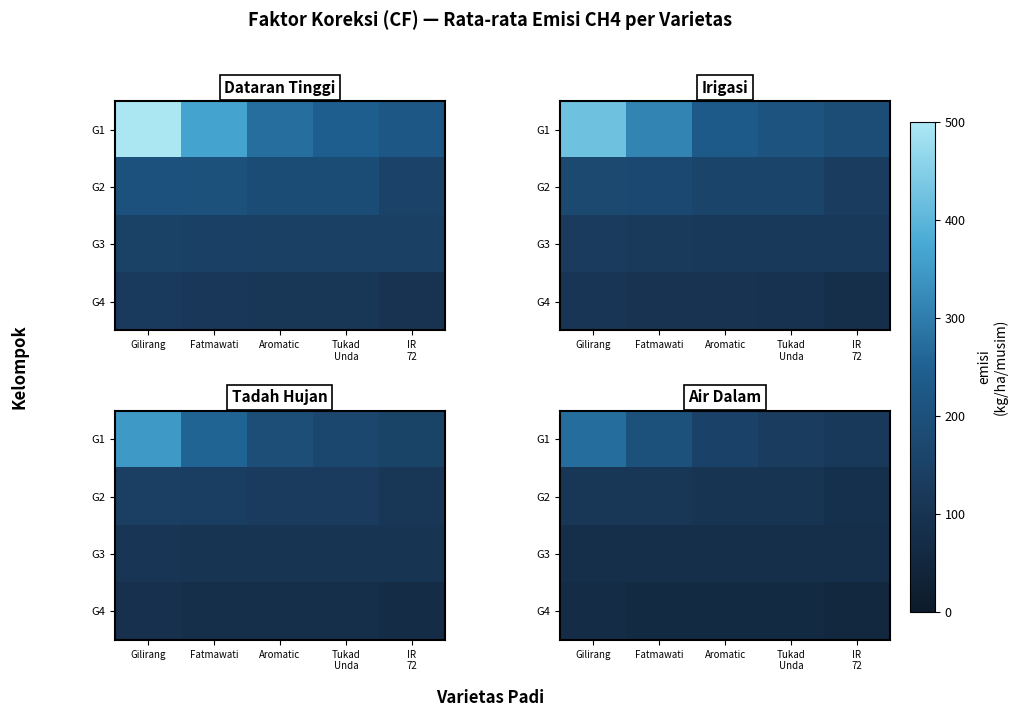

Rank the series by their maximum value, from lowest to highest.

G4, G3, G2, G1